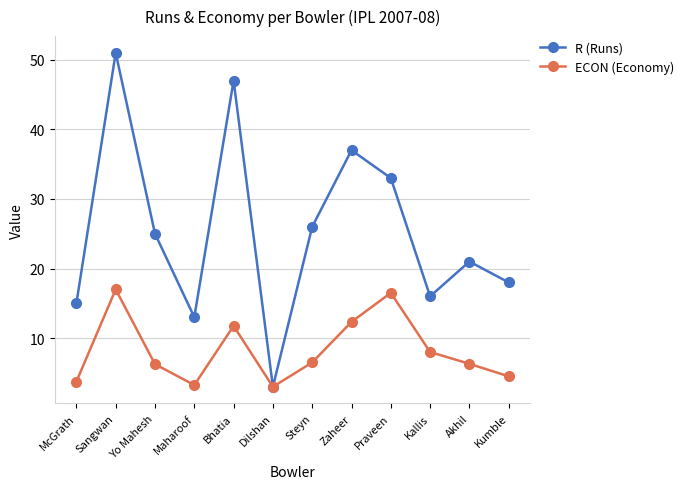

What value does the R (Runs) series have at Akhil?

21.0